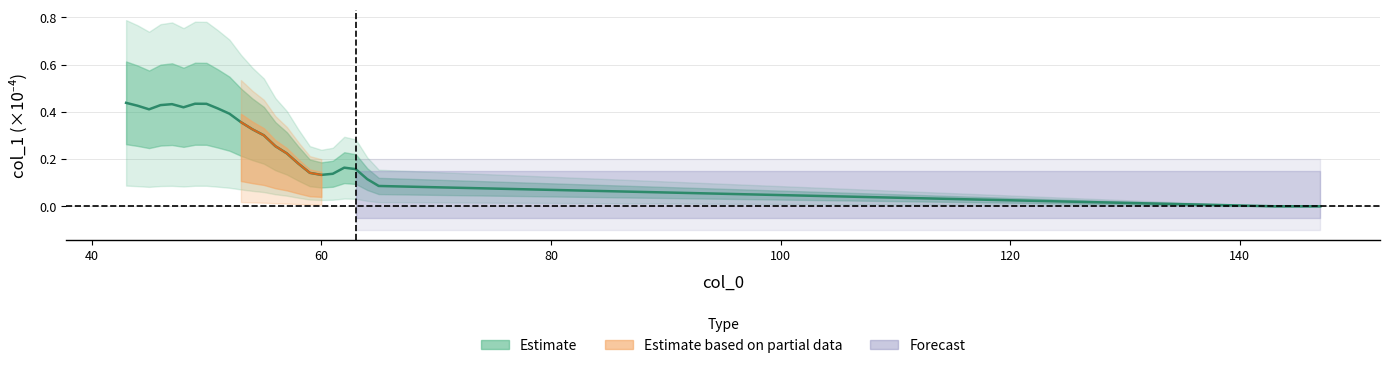

Is it true that the value at 48 is 0.4?

True